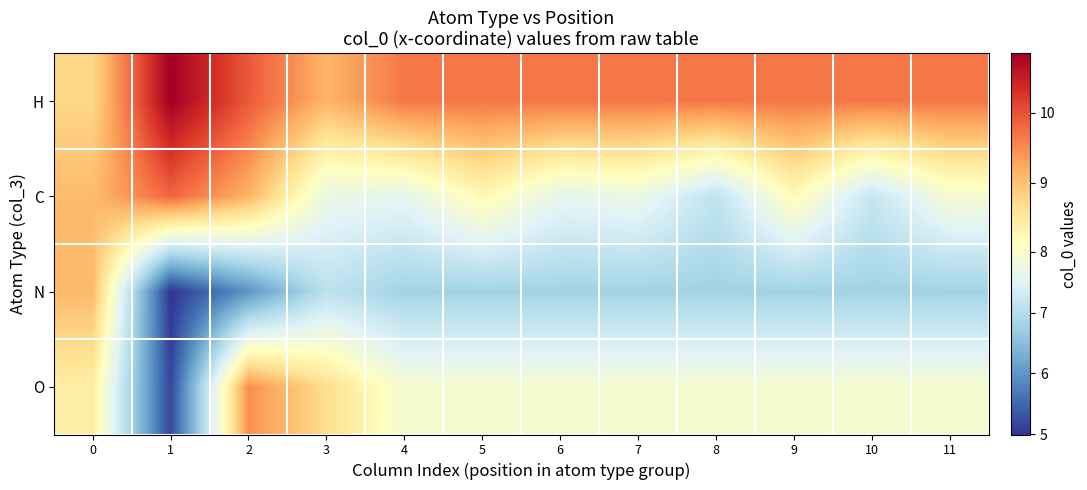

Reading right to left, what are all the values shown in this chart?

H: 11=9.7	10=9.7	9=9.7	8=9.7	7=9.7	6=9.7	5=9.7	4=9.7	3=9.1	2=9.9	1=10.8	0=8.8
C: 11=7.9	10=7.2	9=8.2	8=7.1	7=7.7	6=7.6	5=8.2	4=7.6	3=7.7	2=9.2	1=9.8	0=9.1
N: 11=6.8	10=6.8	9=6.8	8=6.8	7=6.8	6=6.8	5=6.8	4=6.8	3=7.1	2=6.0	1=5.0	0=9.1
O: 11=7.9	10=7.9	9=7.9	8=7.9	7=7.9	6=7.9	5=7.9	4=7.9	3=8.7	2=9.5	1=5.2	0=8.4